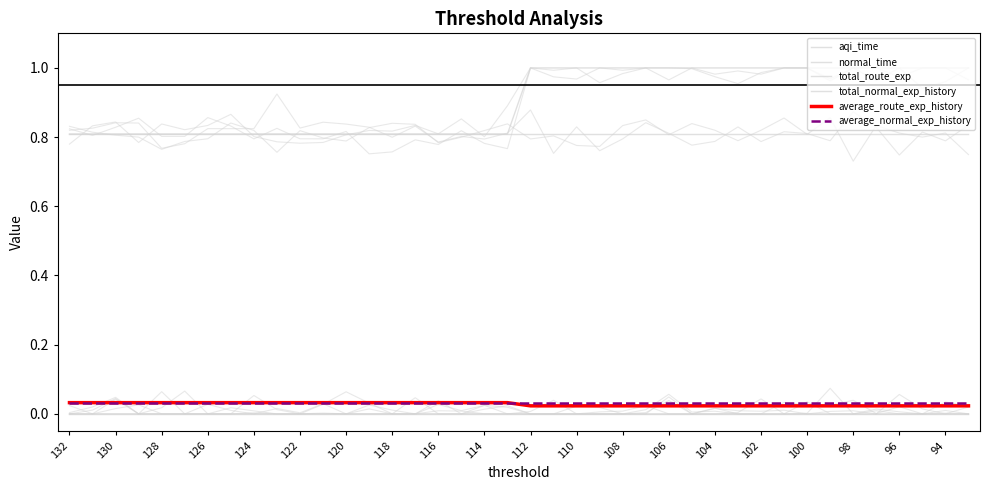

Does the chart display data point markers on the line(s)?

No